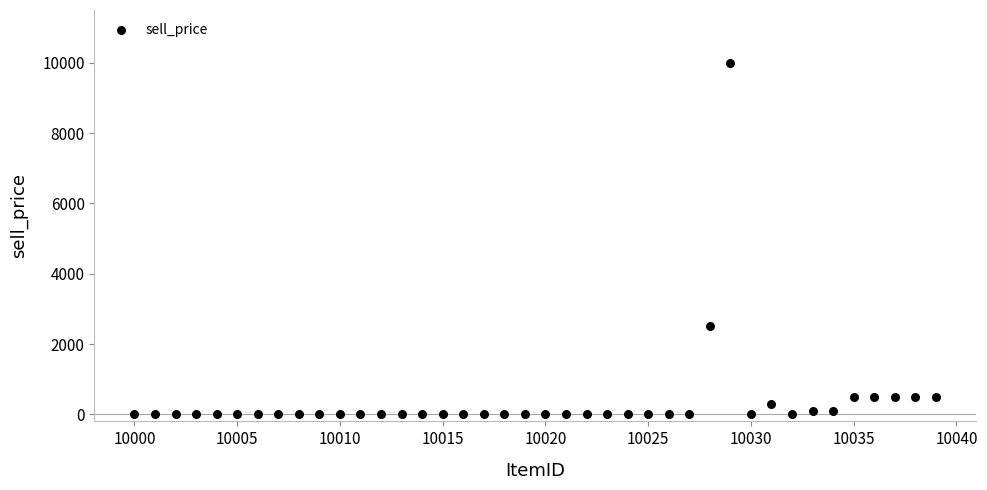

What is the range of Y values (max minus min)?

10000